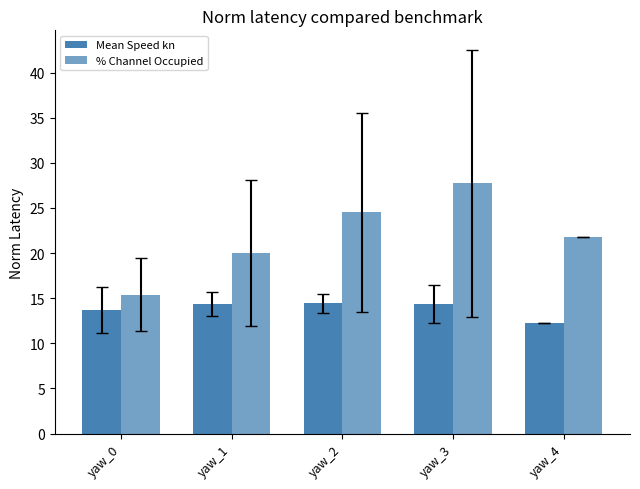

What is the value of the Mean Speed kn bar at the 5th from the left?

12.2